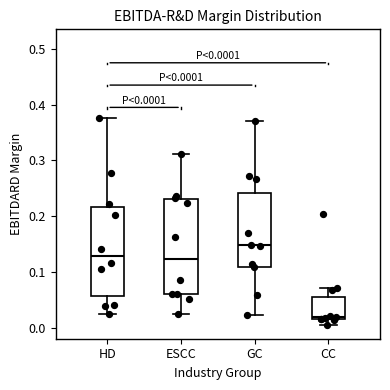

Comparing the boxes themselves (not the whiskers), which one is the tallest?

ESCC